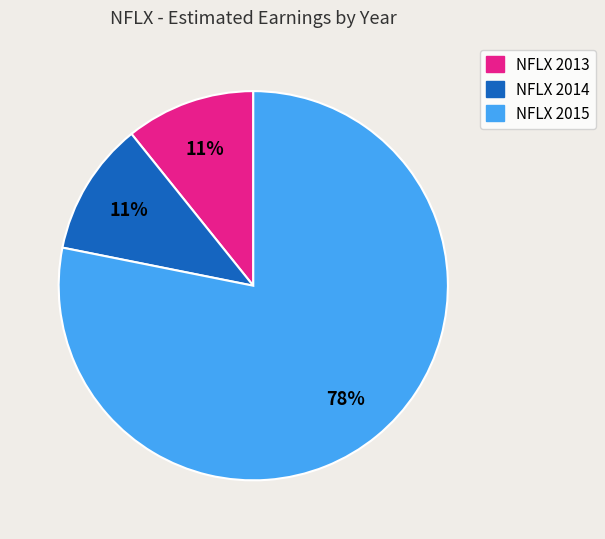

The NFLX 2015 slice represents 72% of the pie. True or false?

False